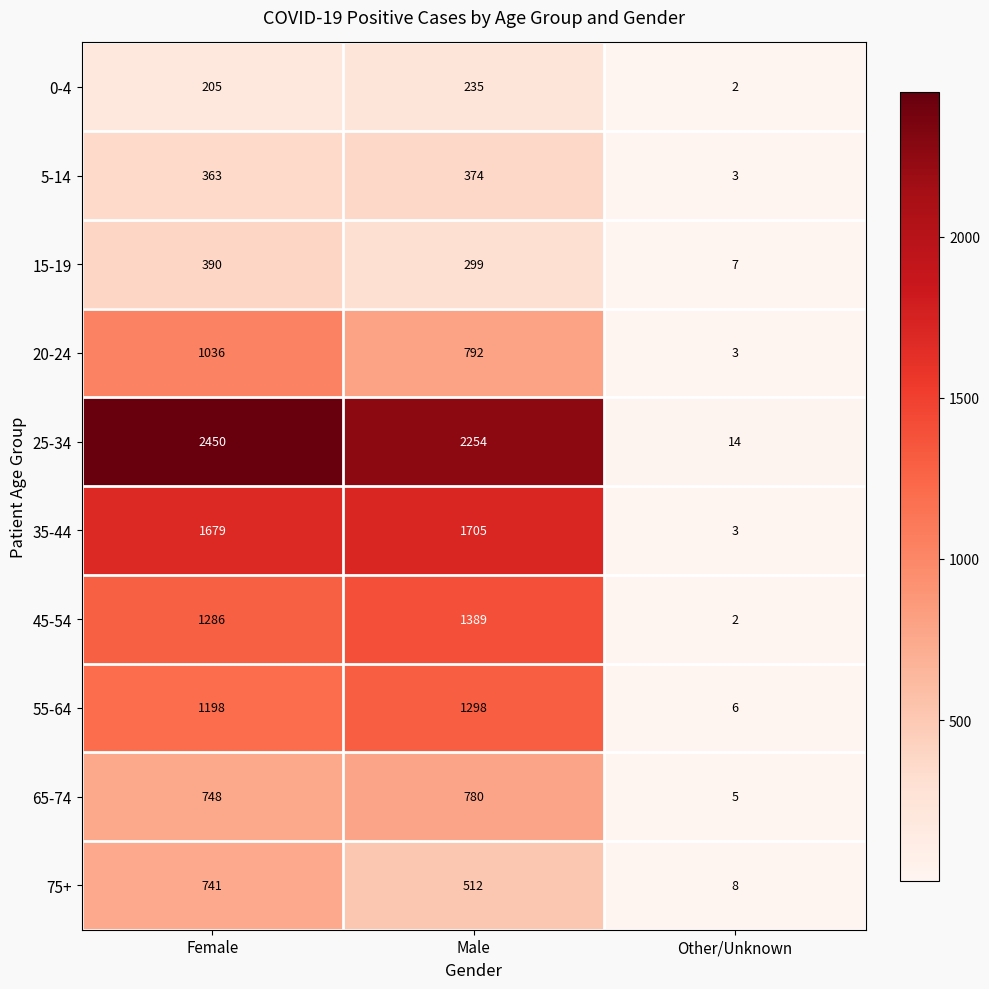

At how many categories does at least one series exceed 2184?

2